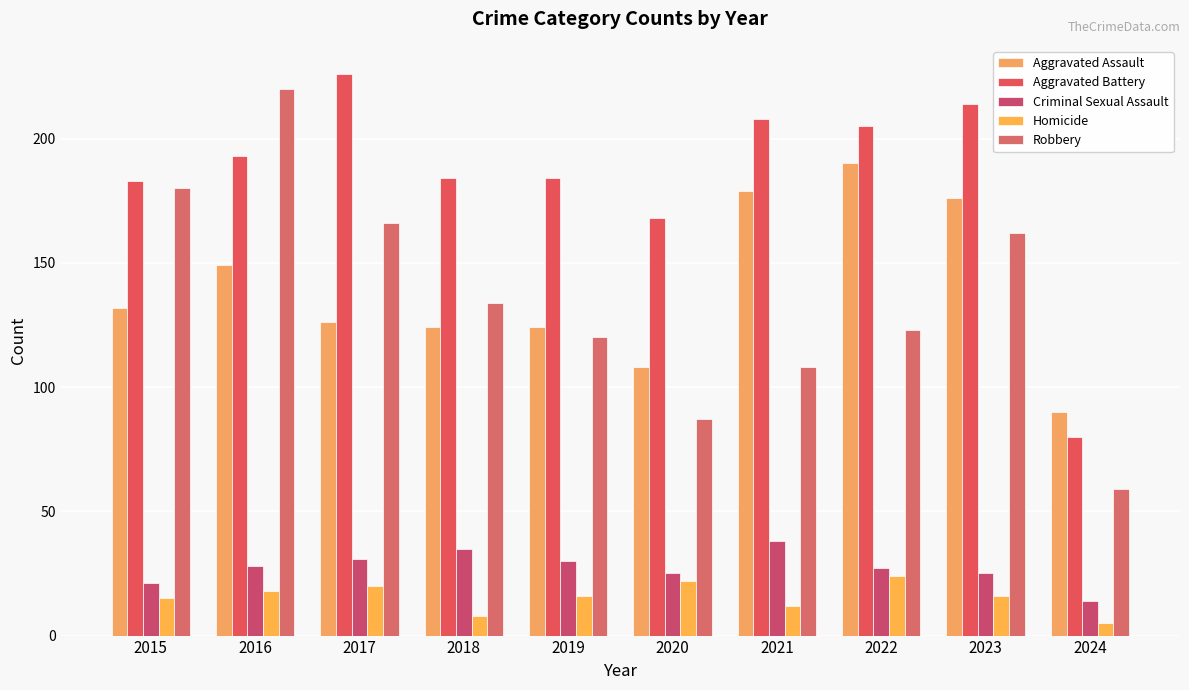

Does the chart contain any negative values?

No